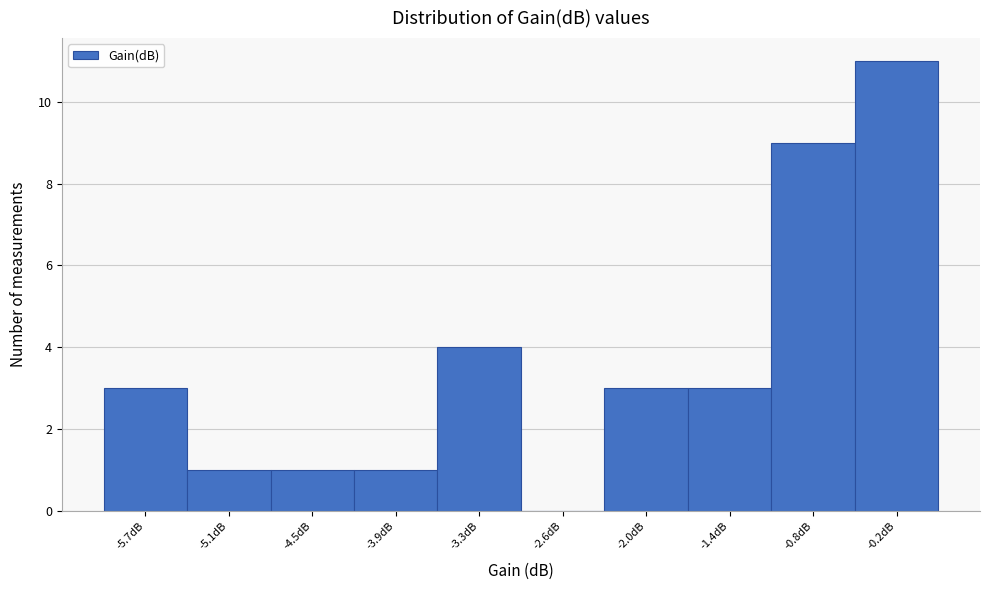

Reading left to right, transcribe all the data shown in this chart.

-5.7dB=3	-5.1dB=1	-4.5dB=1	-3.9dB=1	-3.3dB=4	-2.6dB=0	-2.0dB=3	-1.4dB=3	-0.8dB=9	-0.2dB=11